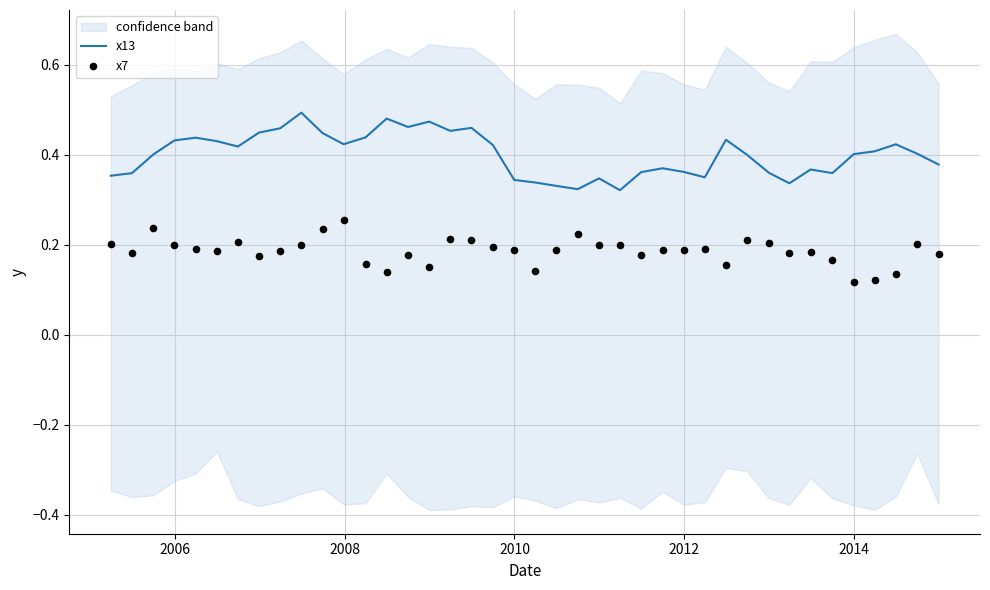

What are all the series names shown in the legend?

x13, x7